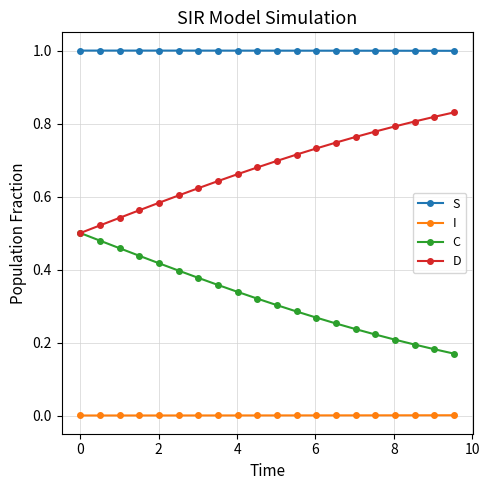

True or false: C and S intersect in this chart.

False